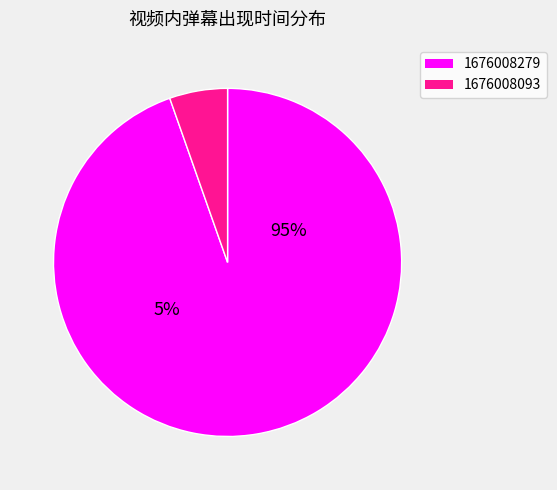

What is the total percentage of 1676008279 and 1676008093?

100.0%